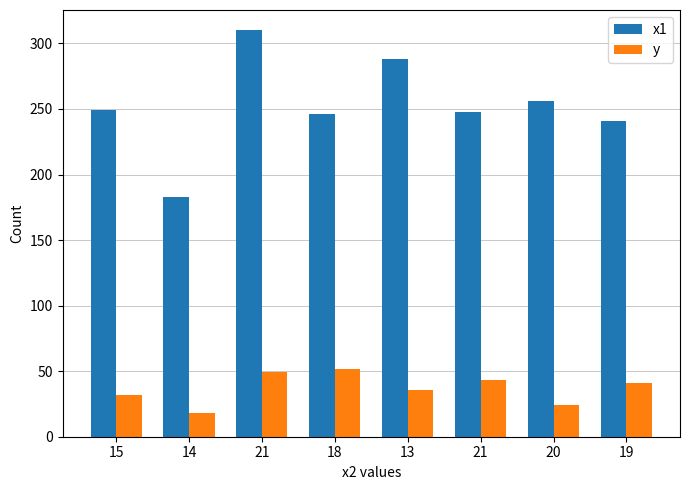

How many groups of bars are there?

8